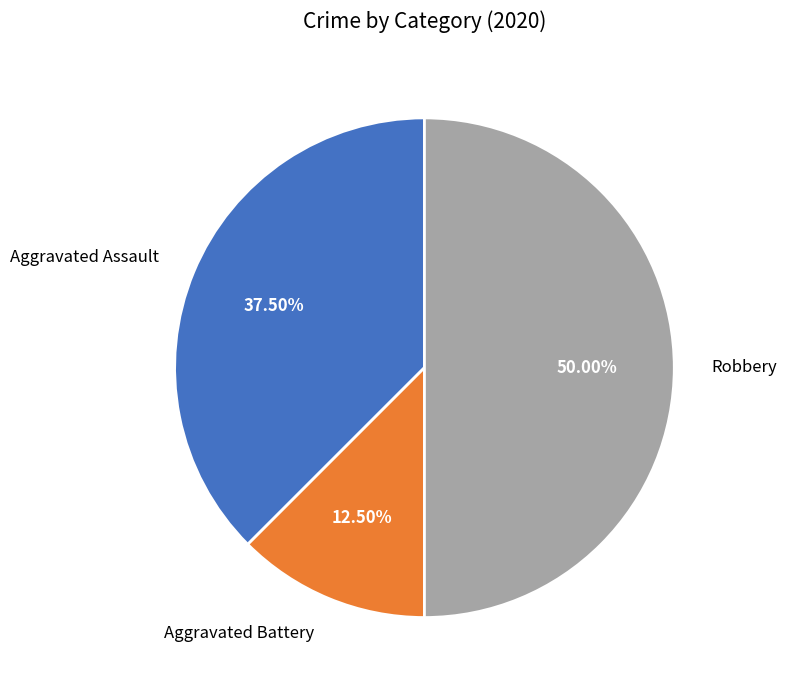

What is the smallest slice in the pie chart?

Aggravated Battery